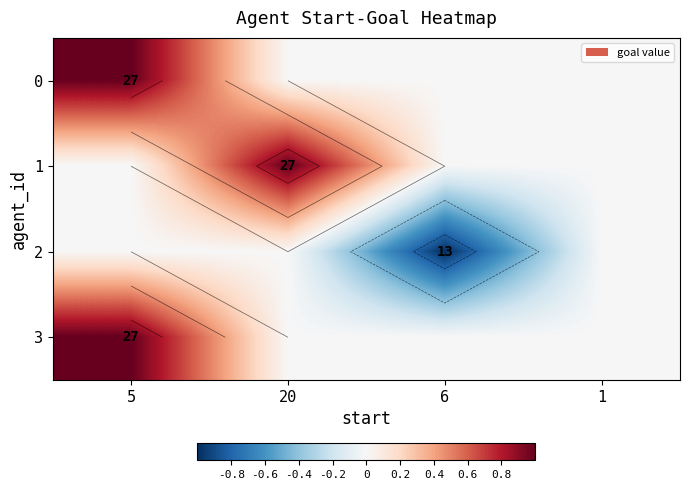

Where is 1 nearest to the value 0?

5